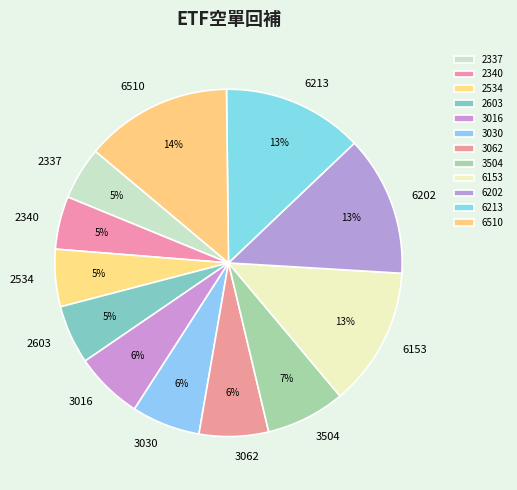

How many slices are in this pie chart?

12